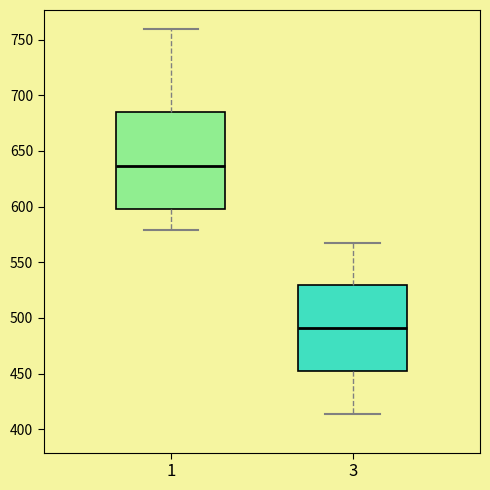

Where is the upper edge of the box at x = 3 on the y-axis? The values are not printed on the chart, so give them approximately, as read against the axis.

530